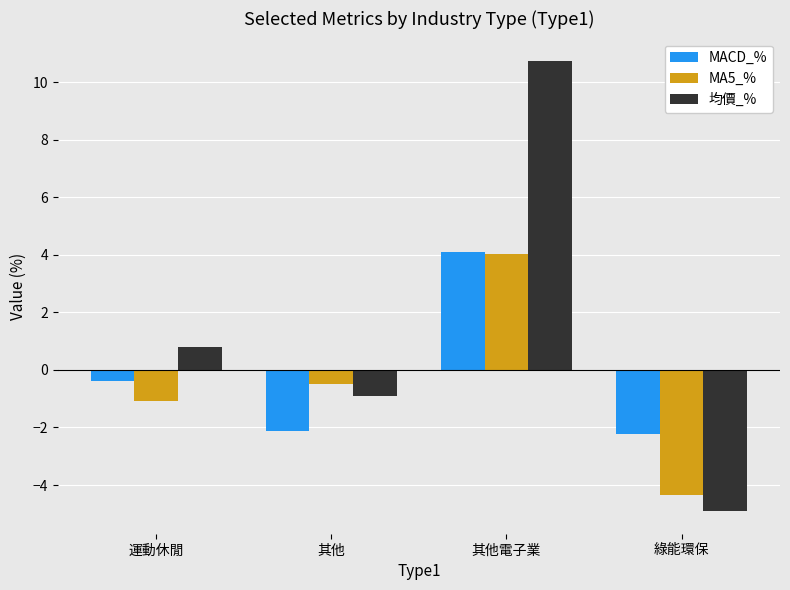

At which category does the chart reach its peak across all series?

其他電子業